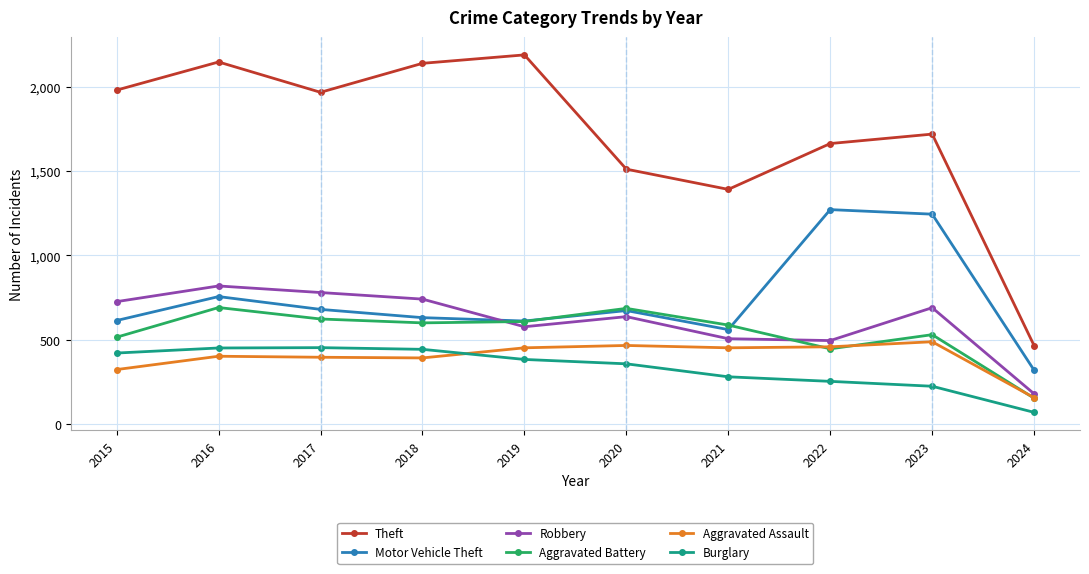

What are all the series names shown in the legend?

Theft, Motor Vehicle Theft, Robbery, Aggravated Battery, Aggravated Assault, Burglary